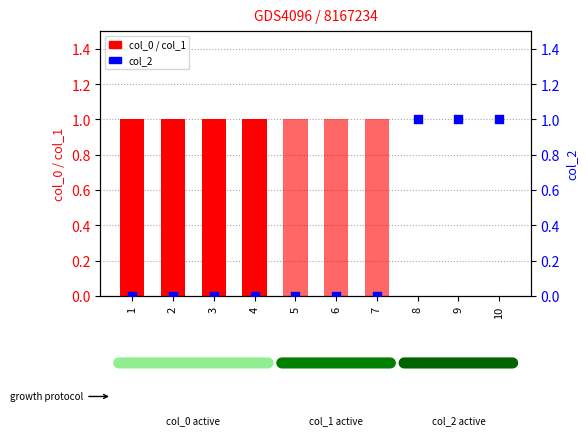

Which series reaches the minimum Y coordinate?

col_0